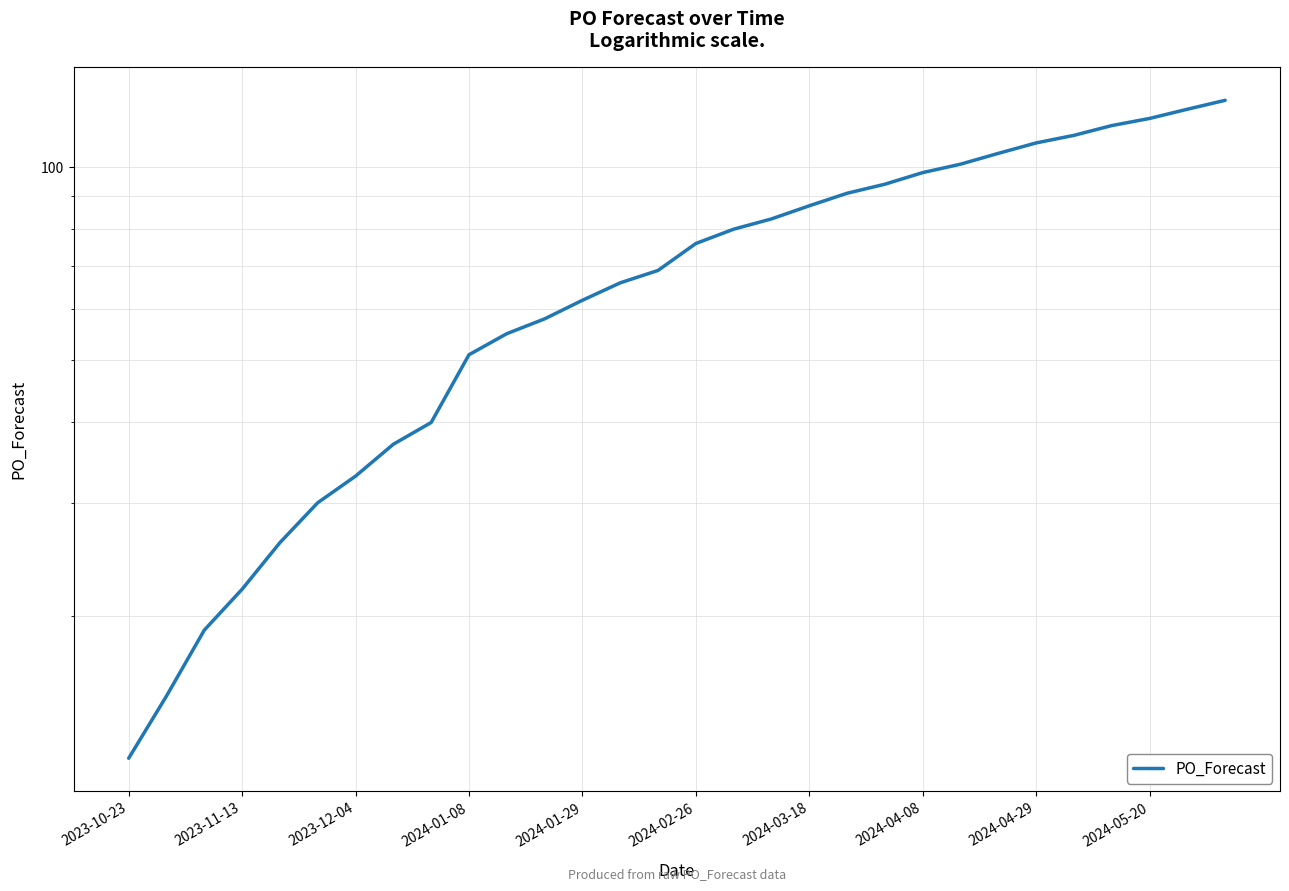

Where does the data first go above 76?

16